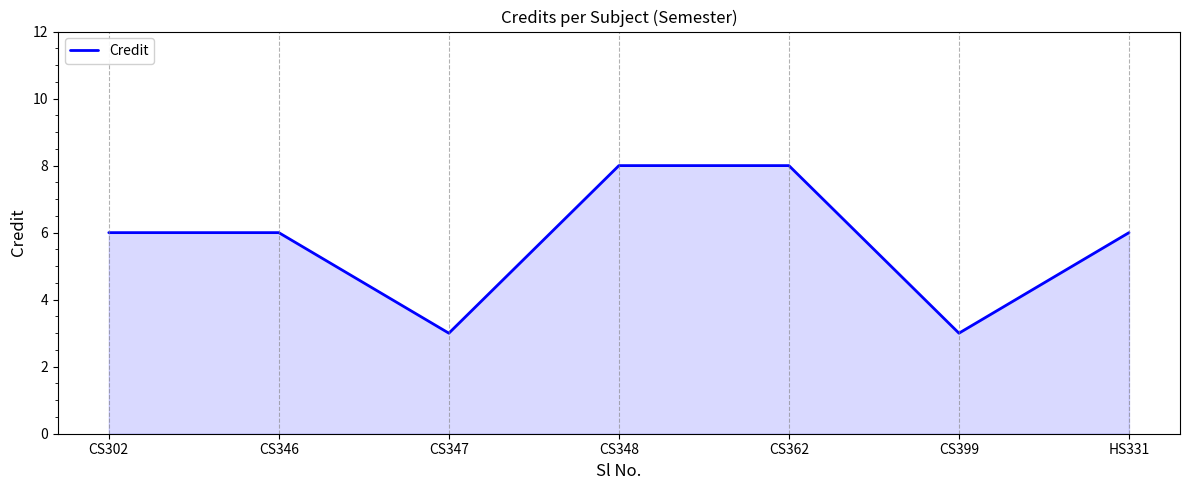

What is the greatest value displayed?

8